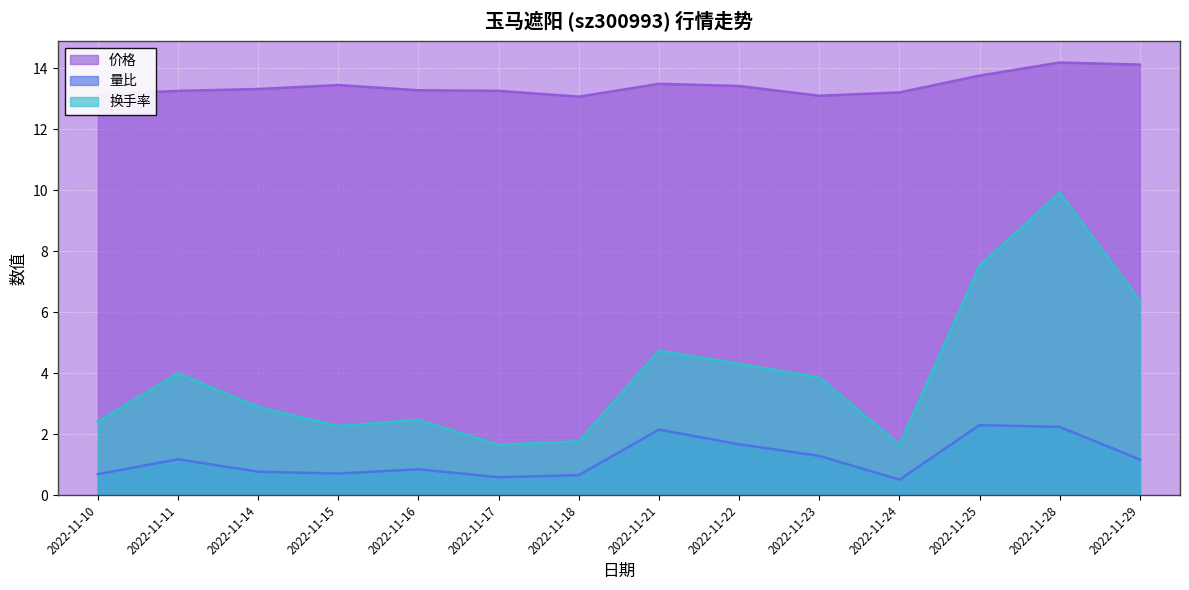

Is it true that 换手率 equals 3.1 at 2022-11-15?

False